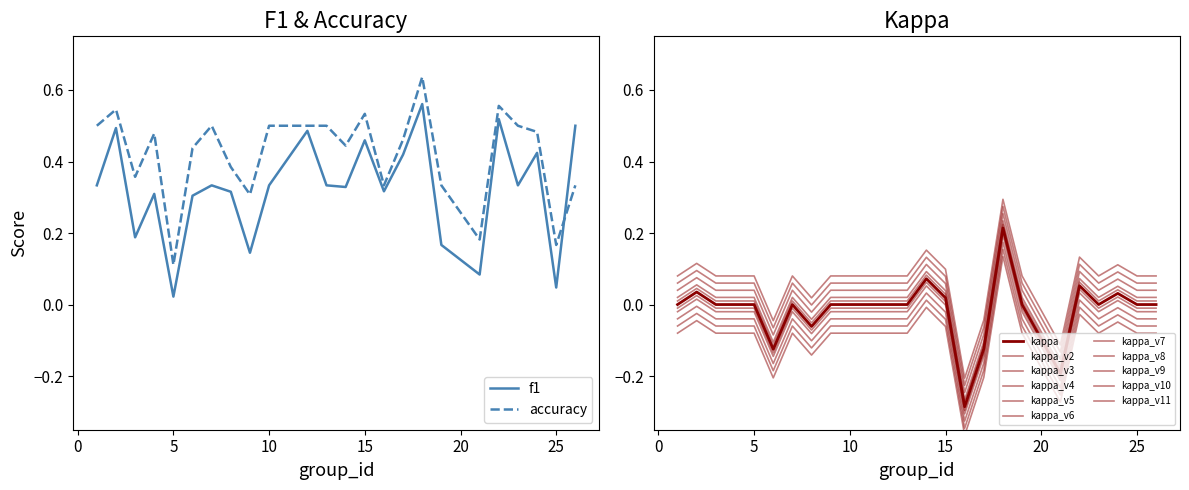

At which category does the chart reach its minimum across all series?

16